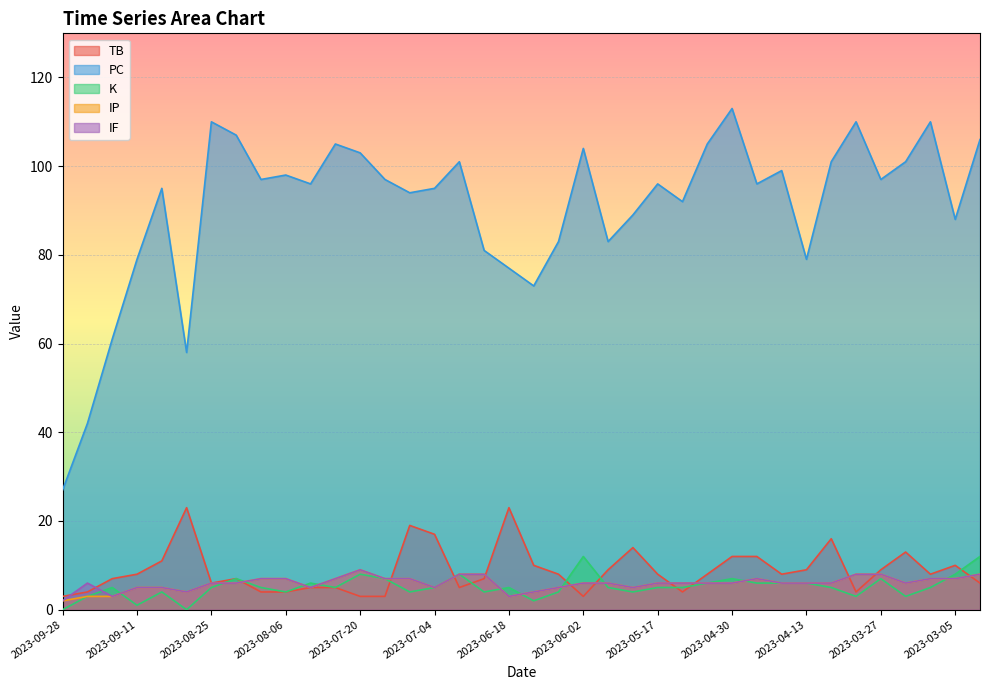

Where is K nearest to the value 6?

2023-04-13